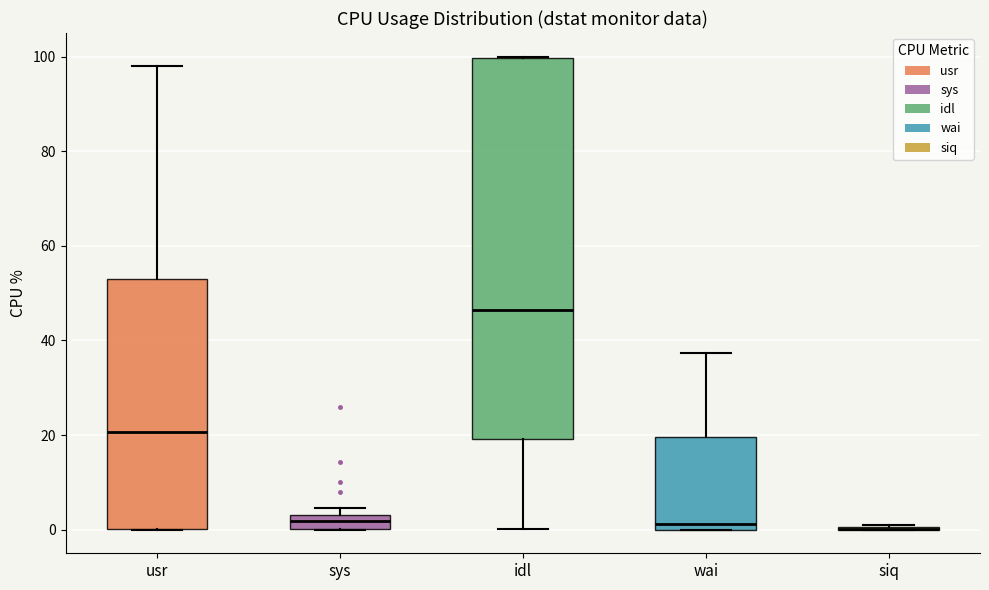

Which box is the tallest, from its lower edge to its upper edge?

idl